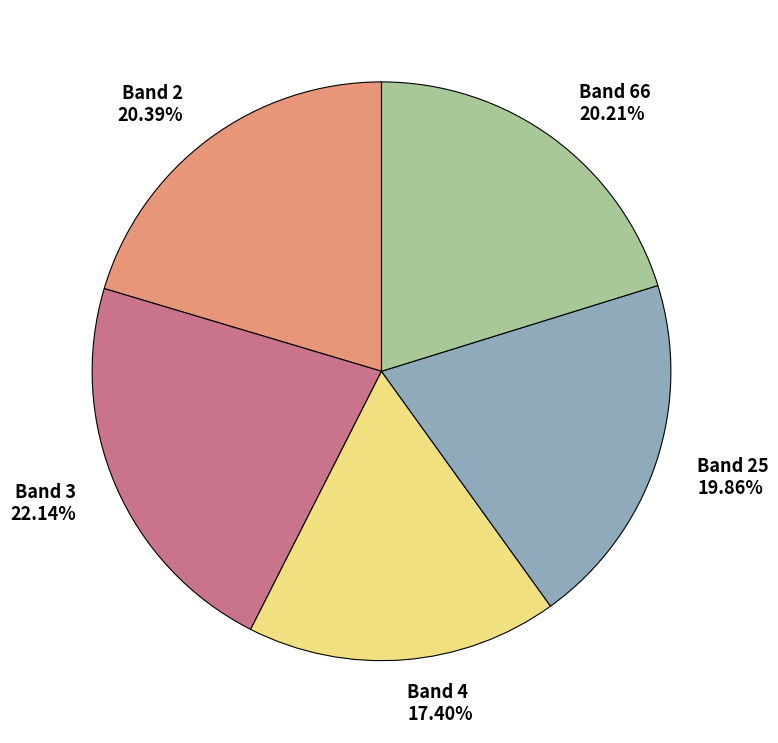

Which slice is the largest?

Band 3